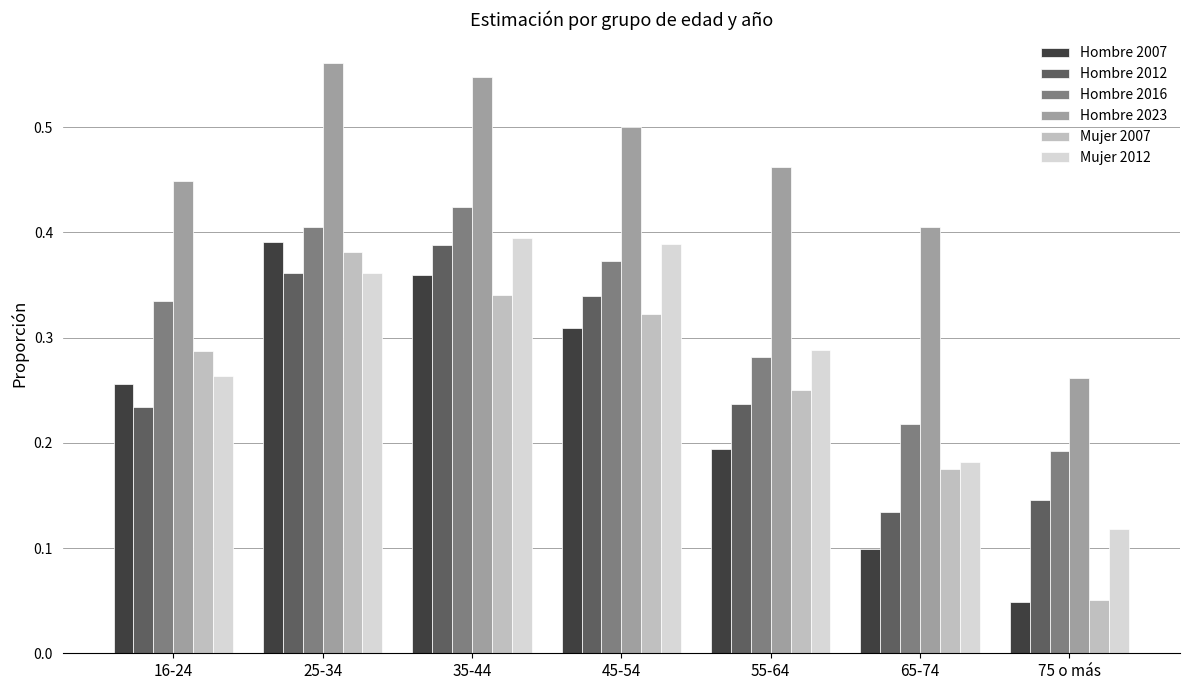

The Hombre 2012 series shows 0.2 at 75 o más. True or false?

False